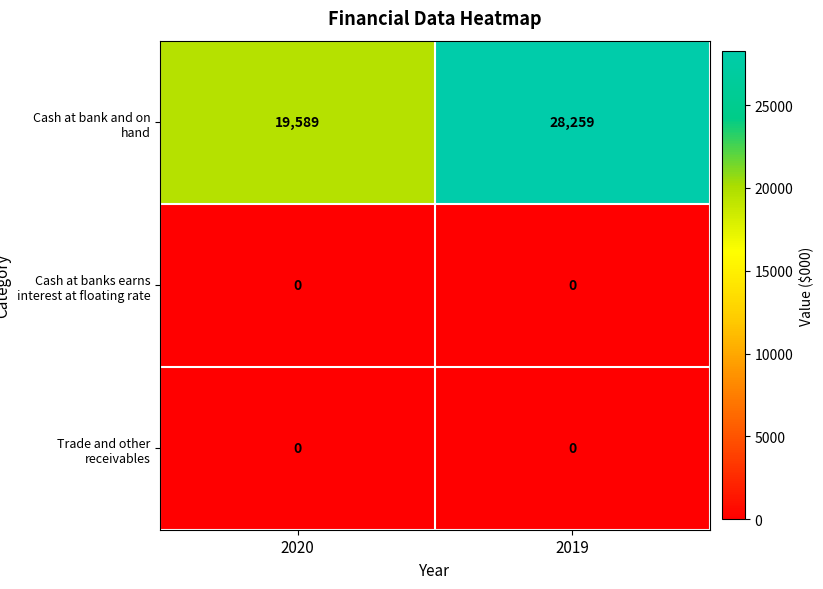

What is the lowest value of the Cash at bank and on hand series?

19589